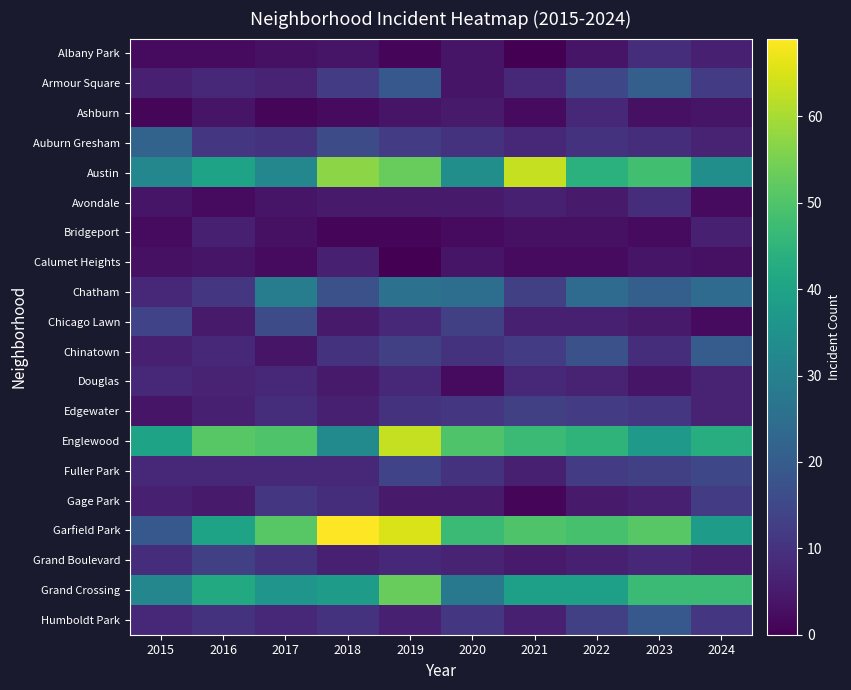

What is the total value across all series at 2020?

287